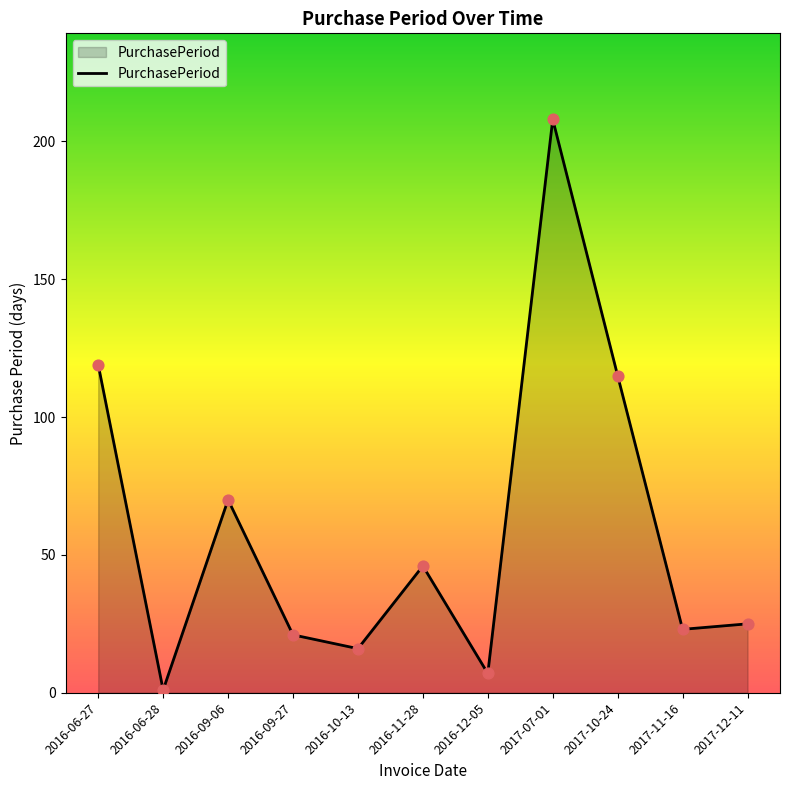

Which has a higher value, 2016-09-27 or 2016-09-06?

2016-09-06